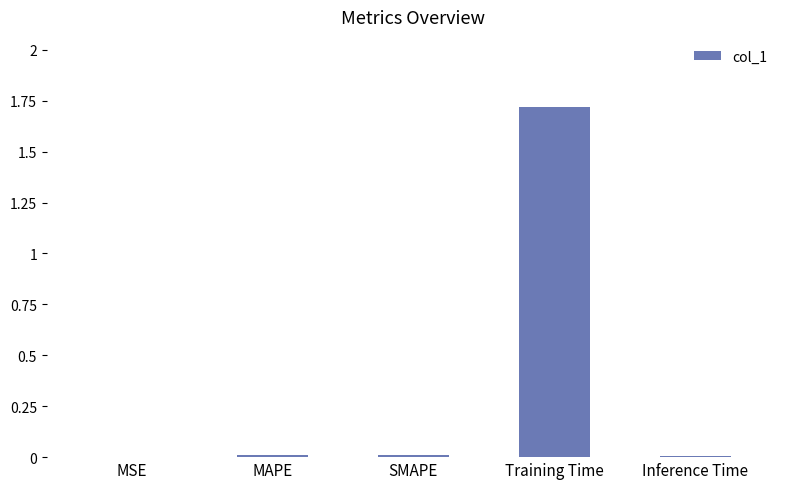

The chart shows a value of 0.0 at Inference Time. True or false?

True